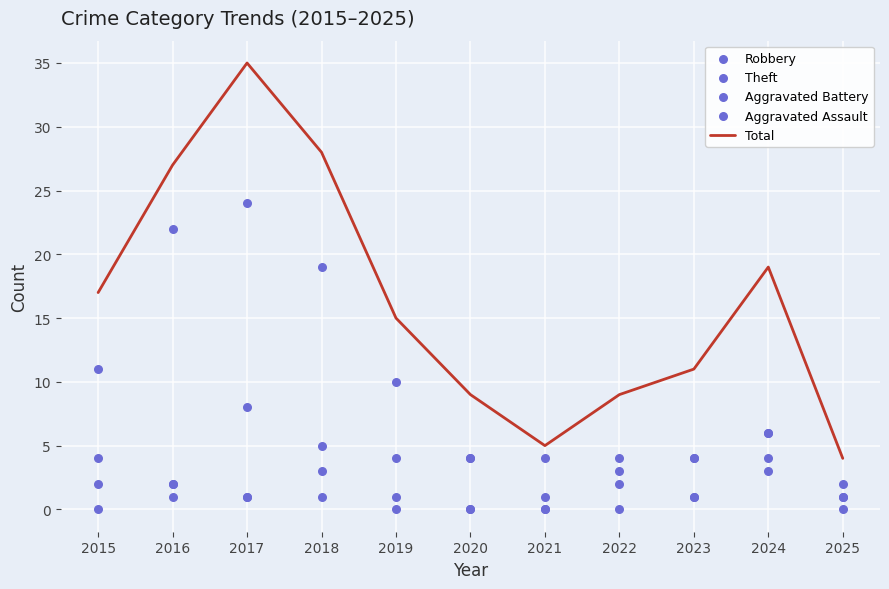

Which series has the widest spread of Y values?

Total